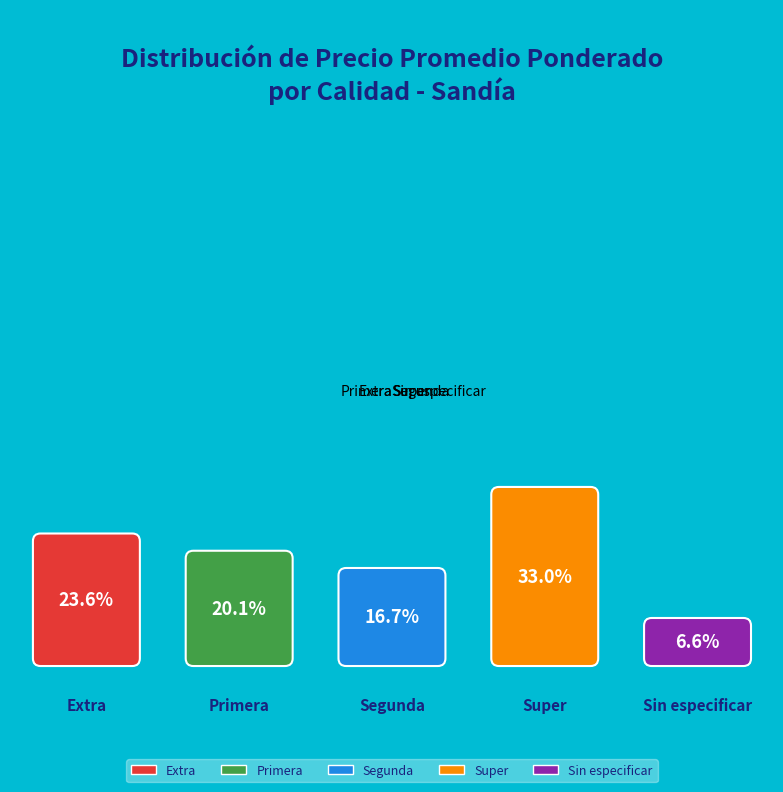

Which has a higher value, Primera or Sin especificar?

Primera